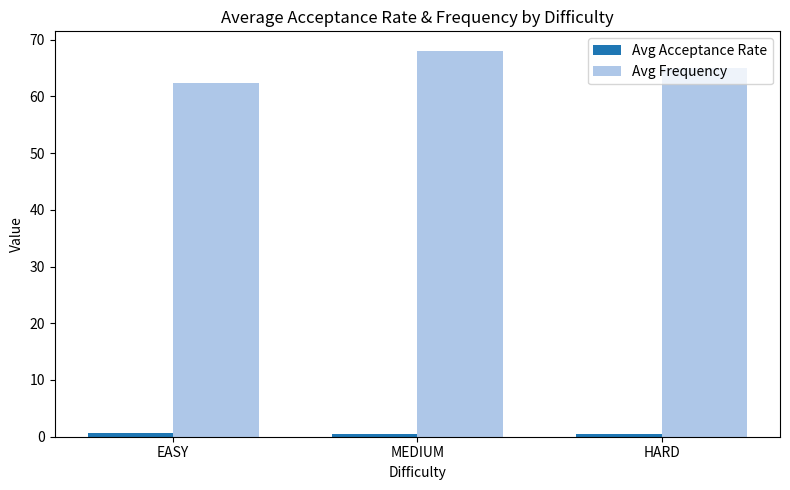

Which series has the largest range (max minus min)?

Avg Frequency